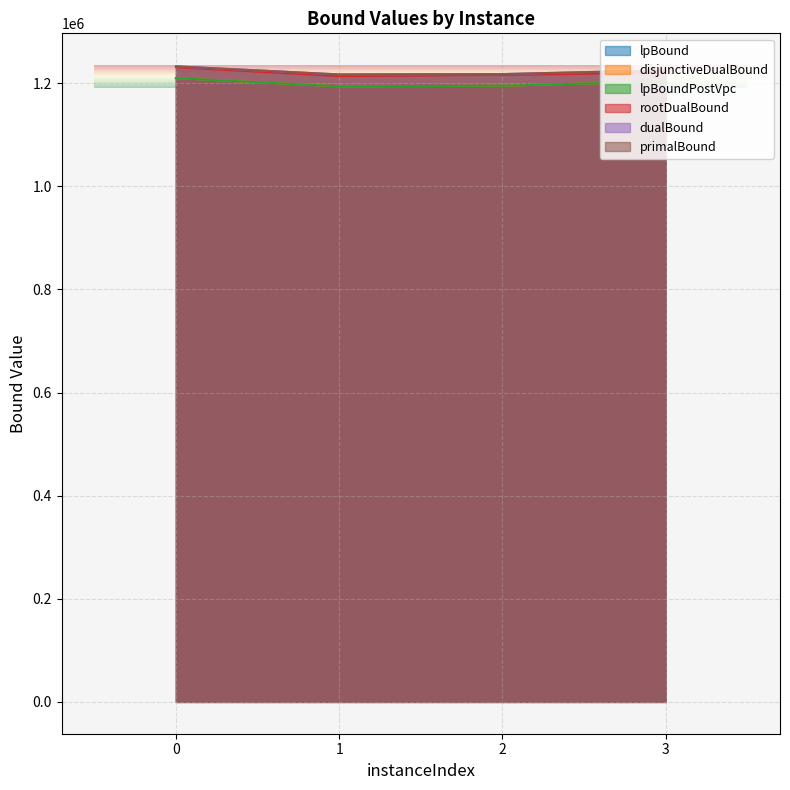

What is the total value across all series at 0?

7326300.0